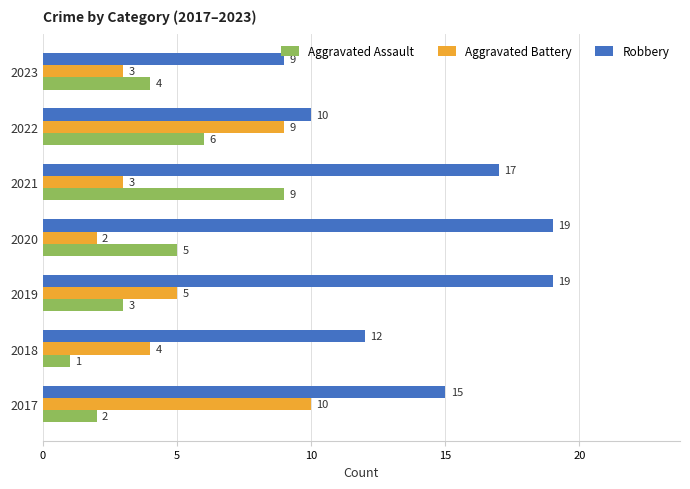

What is the difference between the maximum and minimum values in the Aggravated Assault series?

8